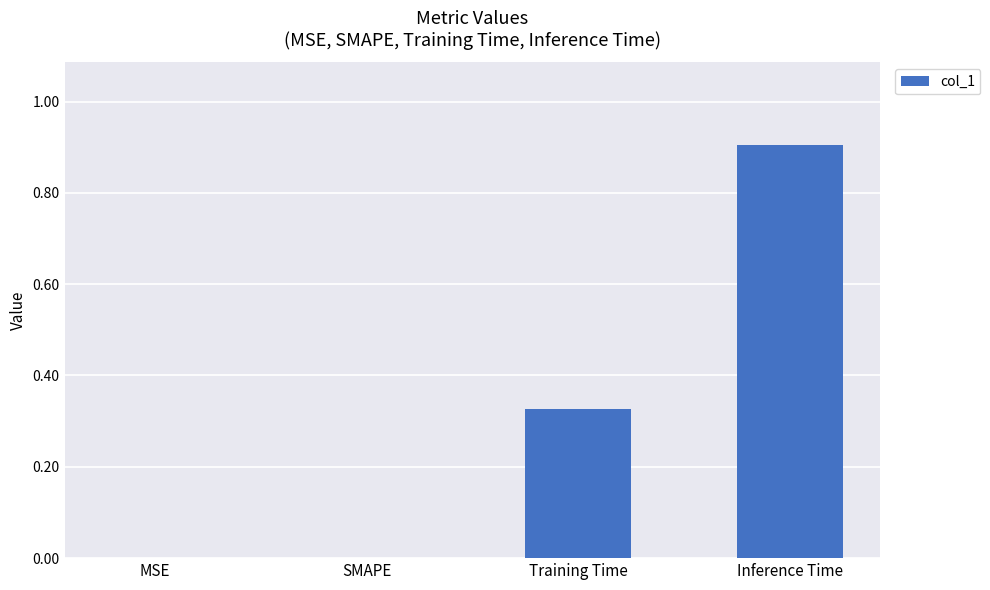

The chart shows a value of 0.0 at MSE. True or false?

True